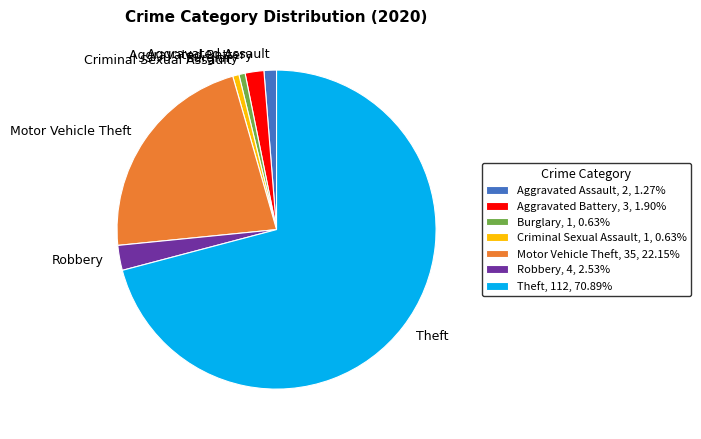

The Criminal Sexual Assault slice represents 8% of the pie. True or false?

False